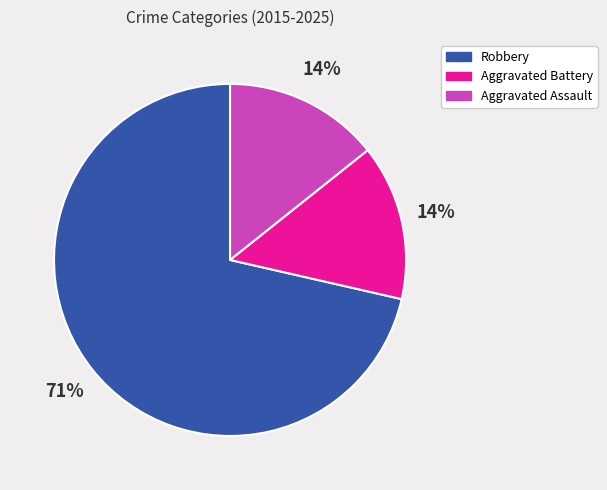

Which slice is the largest?

Robbery